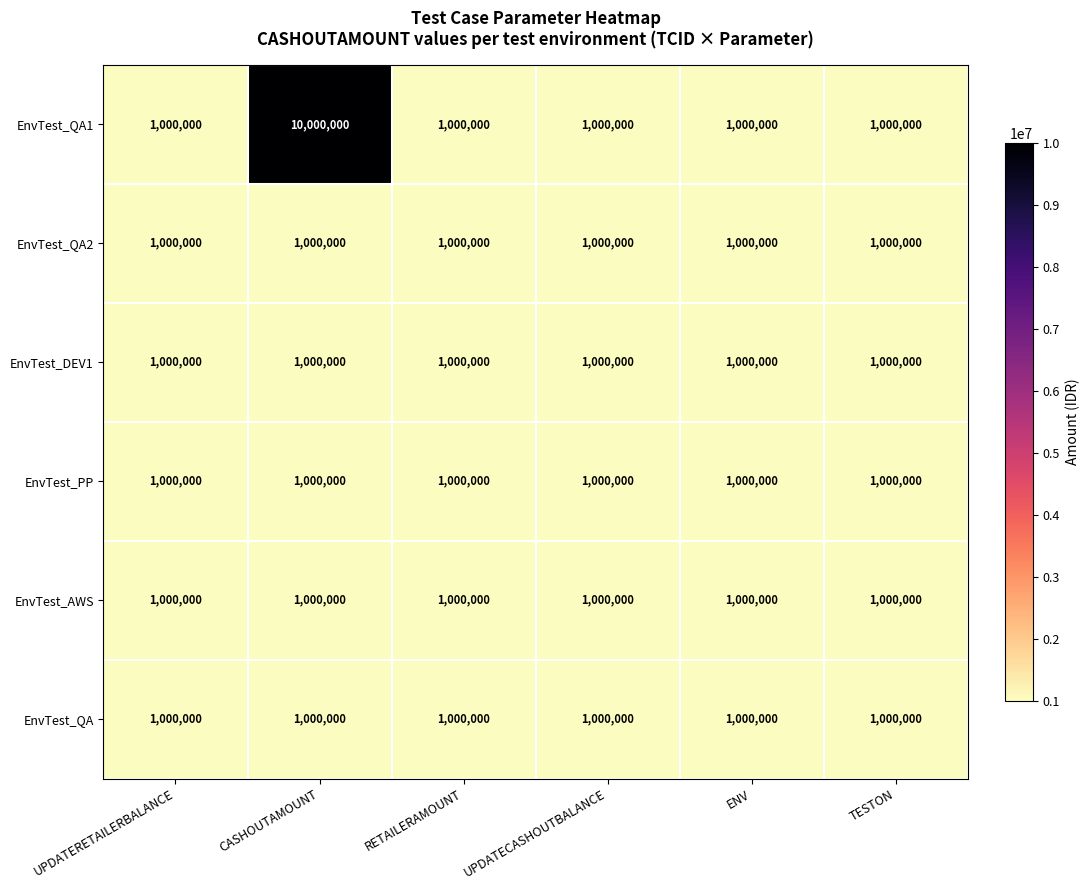

Which series has the widest spread of values?

EnvTest_QA1